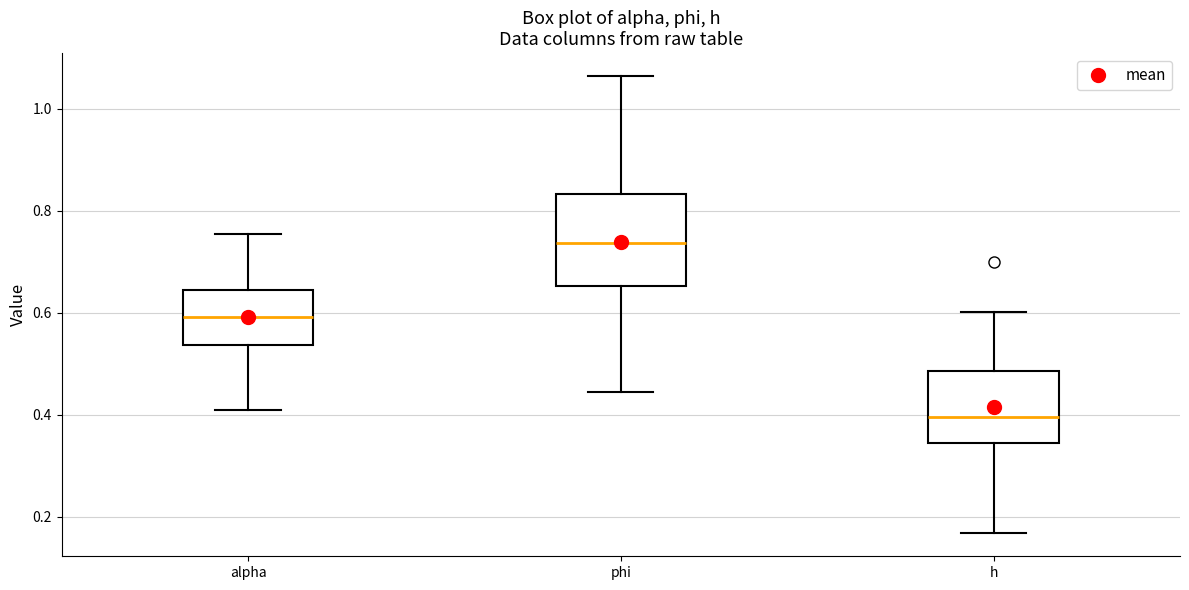

Comparing the boxes themselves (not the whiskers), which one is the tallest?

phi